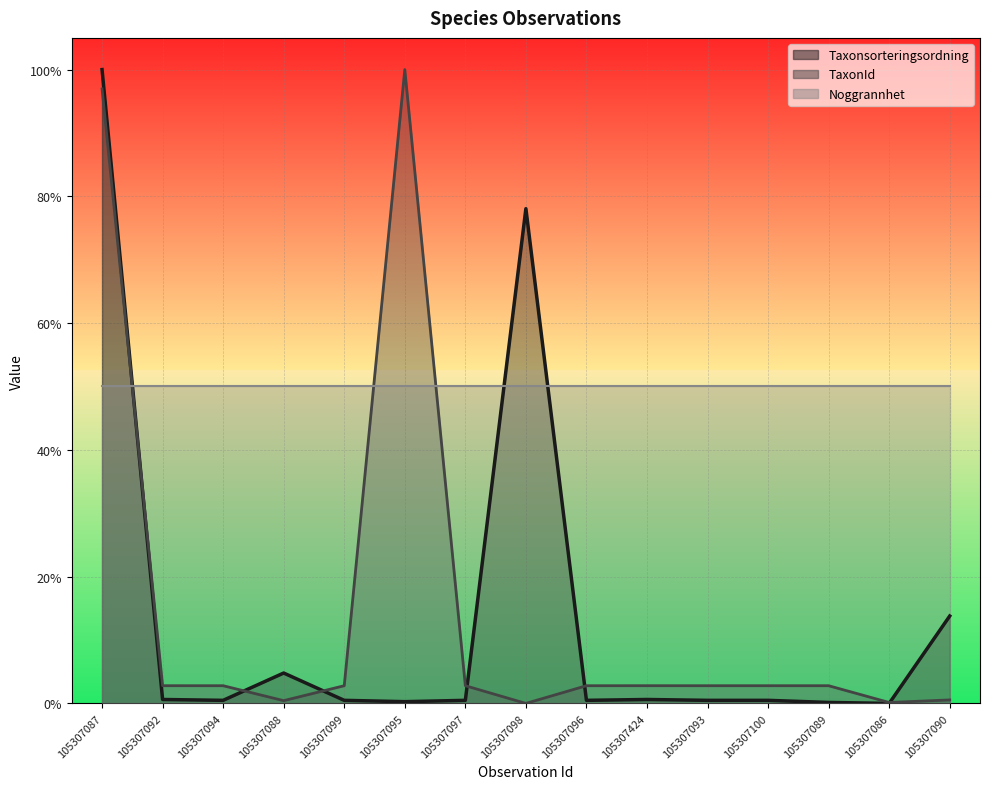

Between 105307094 and 105307097, which series saw the biggest shift?

Taxonsorteringsordning